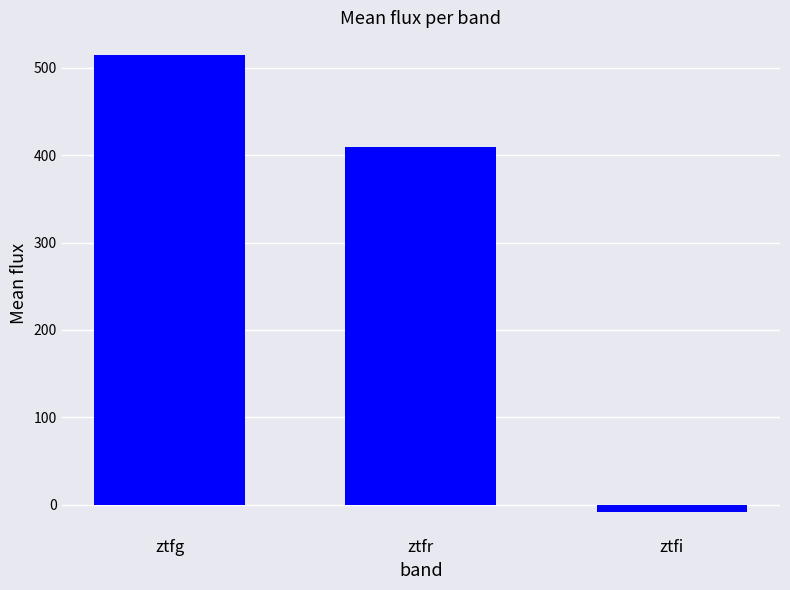

Reading left to right, extract all data points from this chart.

514.5	409.8	-8.2